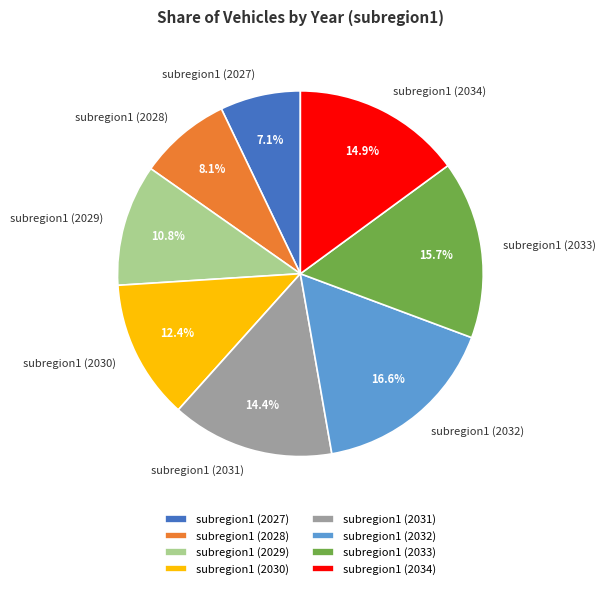

What percentage is the subregion1 (2027) slice, to the nearest percent?

7%